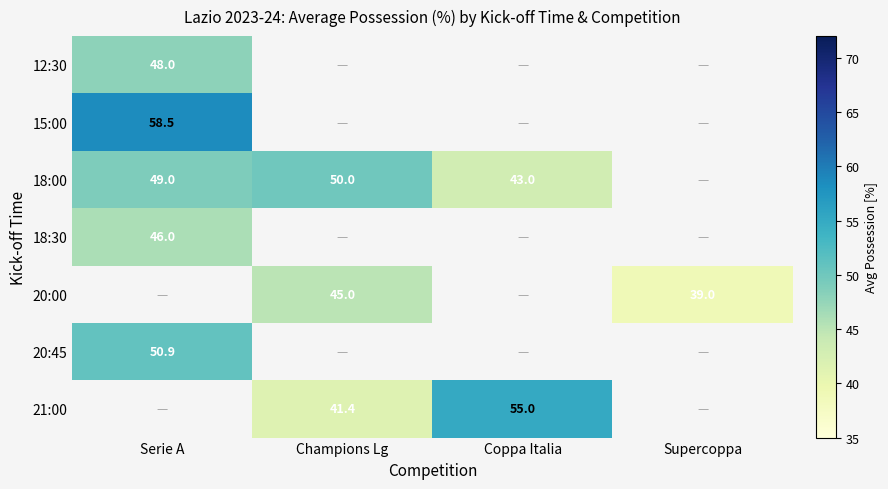

Is the value of 18:30 at Serie A greater than the value of 20:45 at Serie A?

No